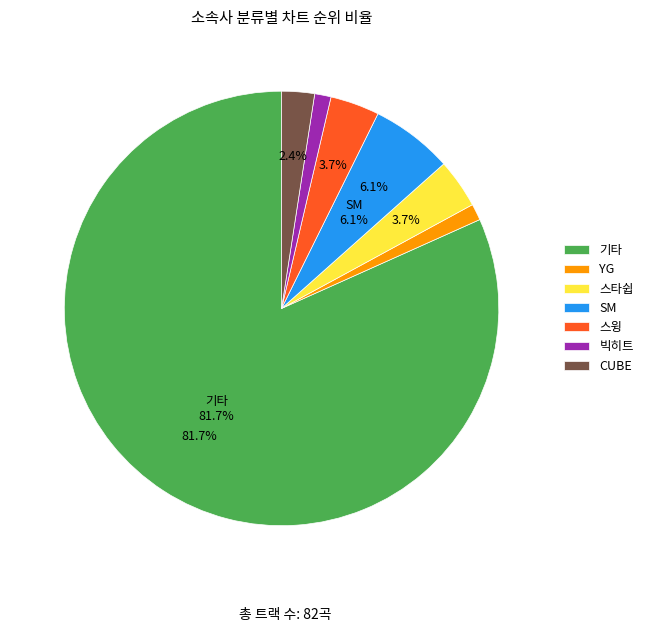

How many slices are in this pie chart?

7